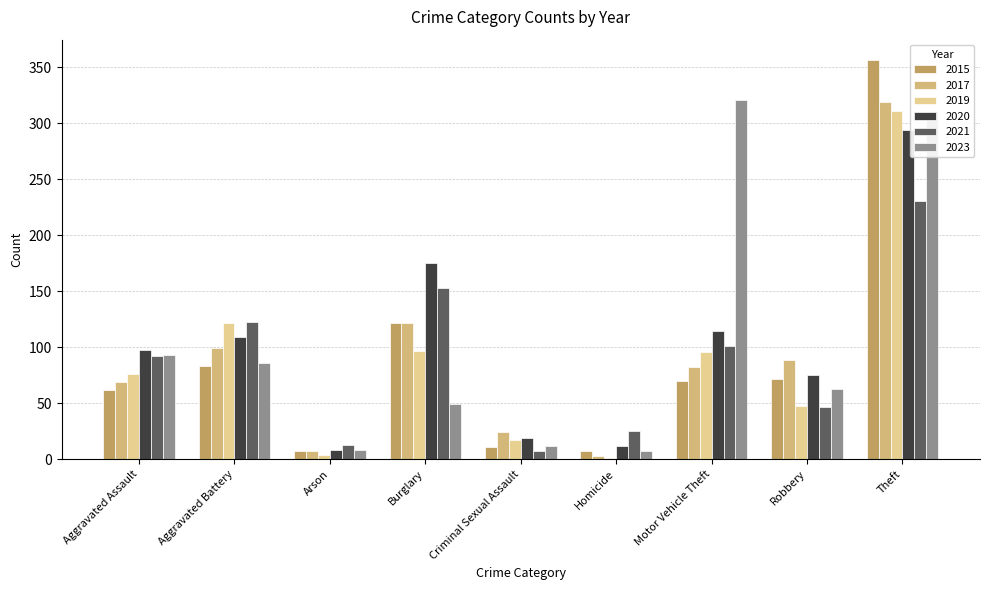

Are the bars horizontal?

No